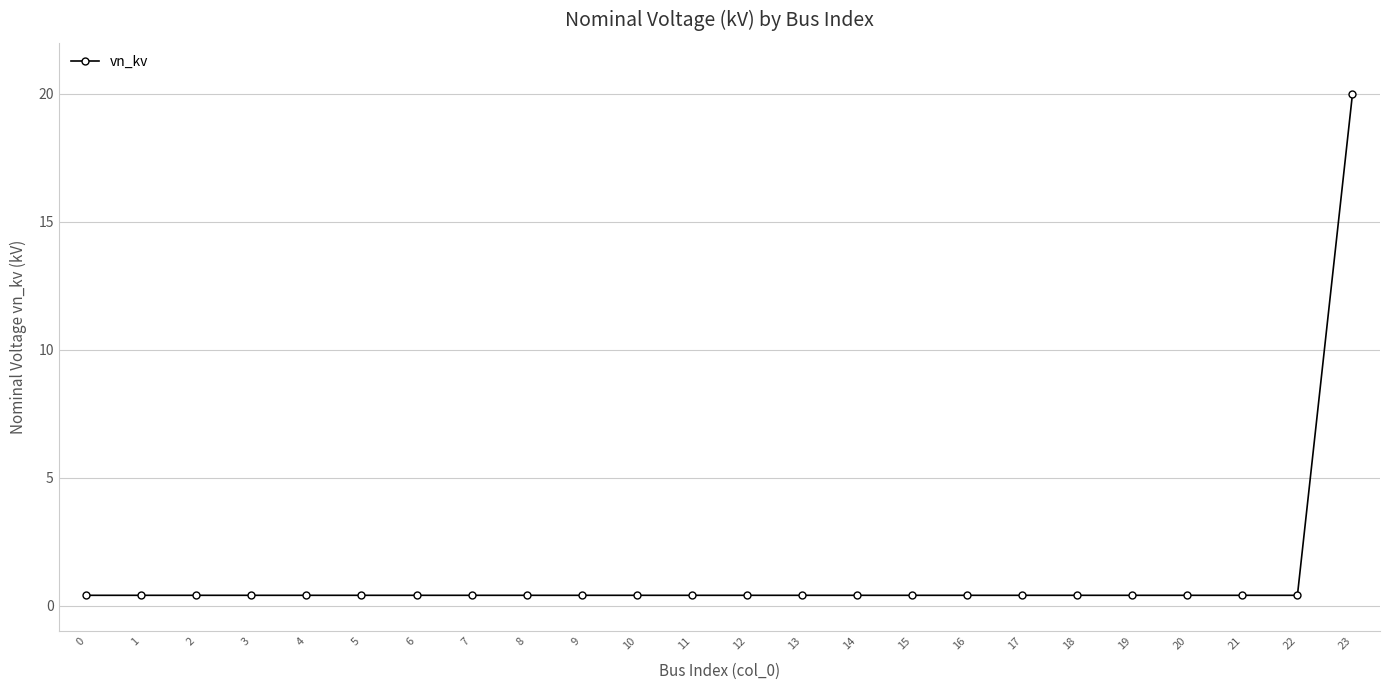

What is the maximum value shown in the chart?

20.0